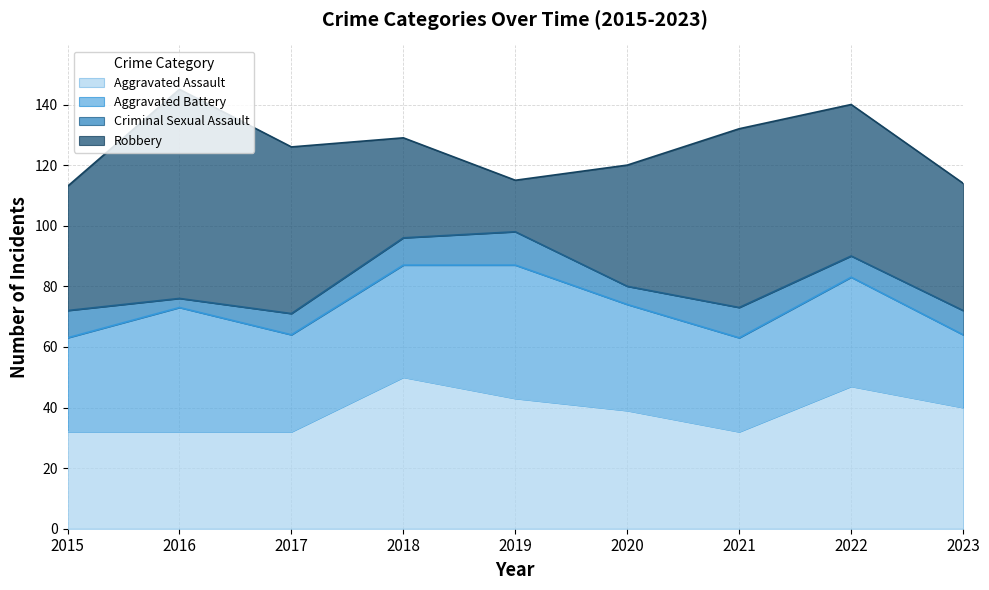

How many interior local peaks does the Aggravated Battery series have?

3